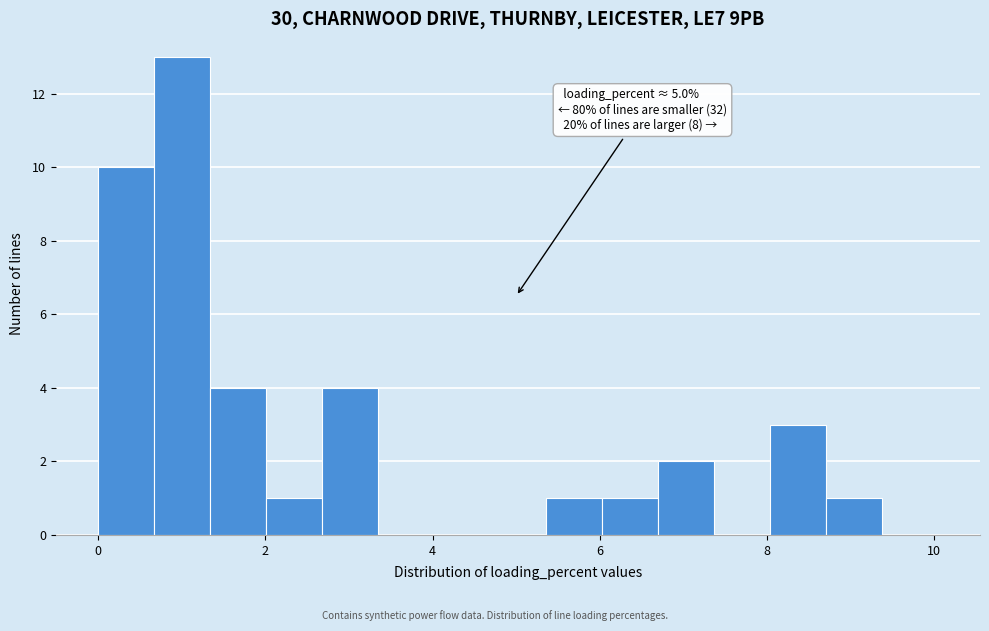

Around what value on the x-axis is the tallest bar? Give the approximate position of its centre, as read against the axis.

1.0